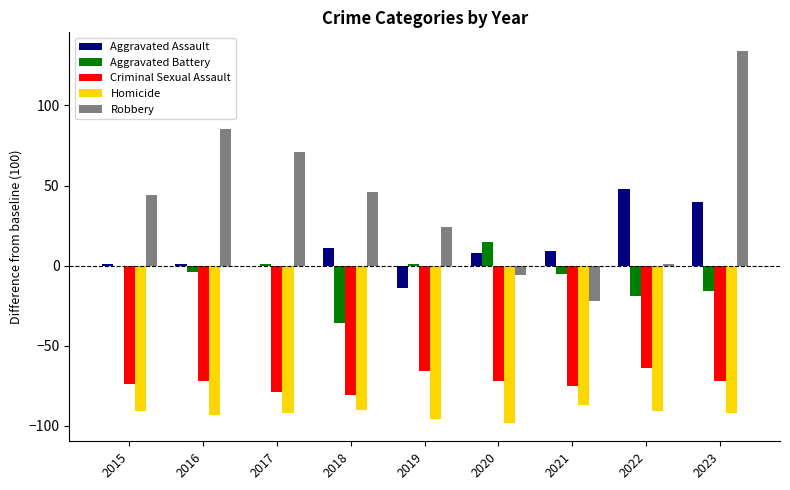

What are all the series names shown in the legend?

Aggravated Assault, Aggravated Battery, Criminal Sexual Assault, Homicide, Robbery